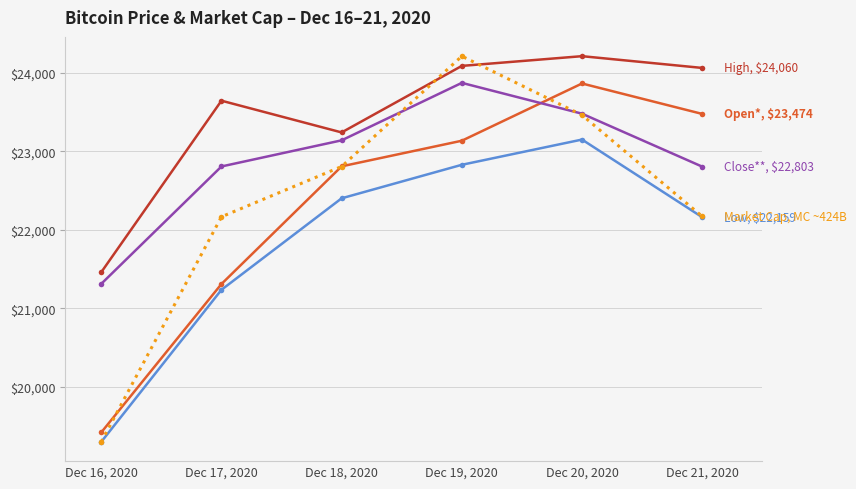

What is the spread (max minus min) of values at Dec 19, 2020?

1383.2